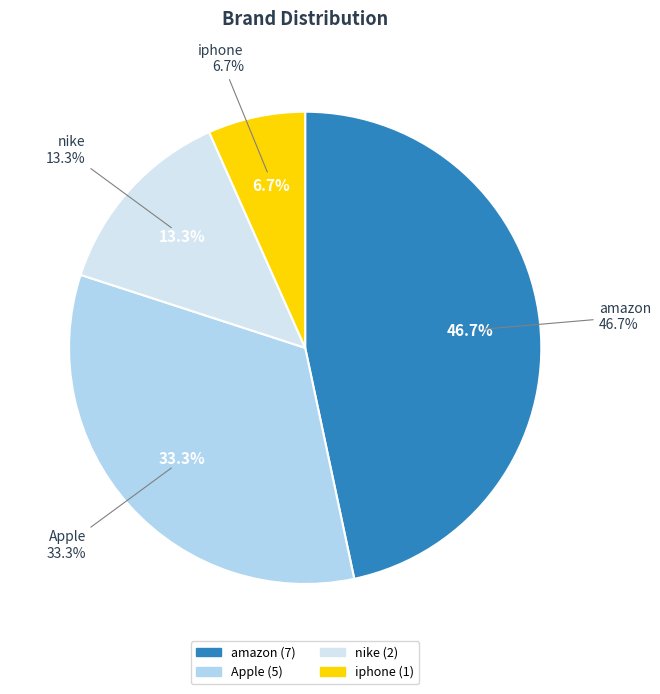

Do nike and amazon together represent more than half of the pie?

Yes